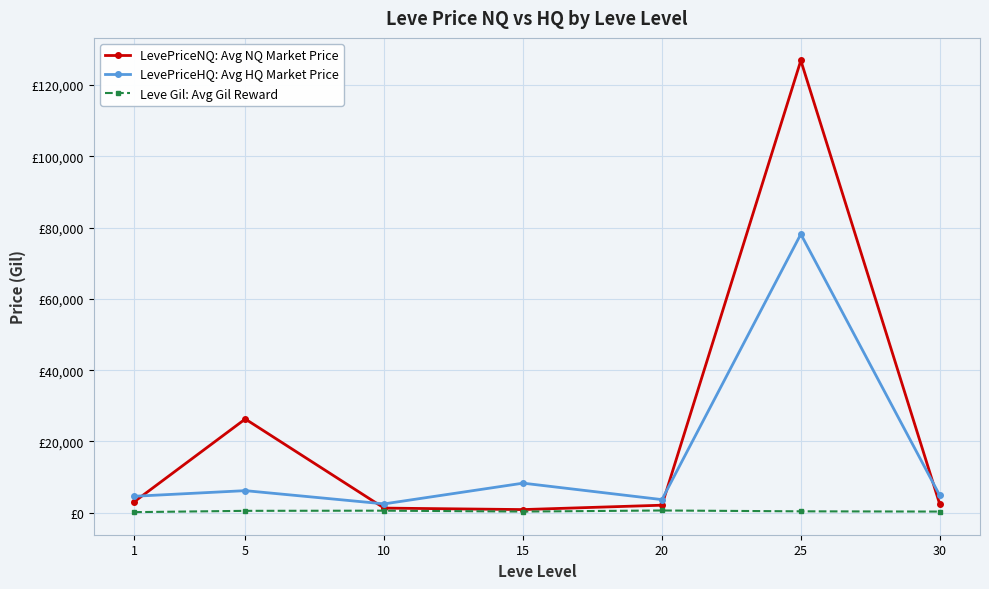

What are all the series names shown in the legend?

LevePriceNQ: Avg NQ Market Price, LevePriceHQ: Avg HQ Market Price, Leve Gil: Avg Gil Reward